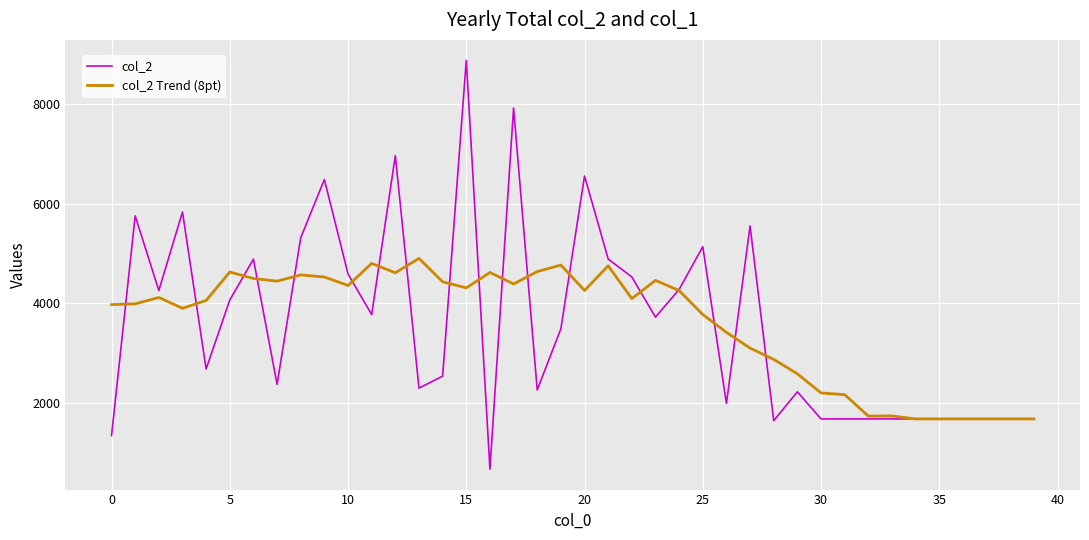

What is the maximum value shown in the chart?

8877.0